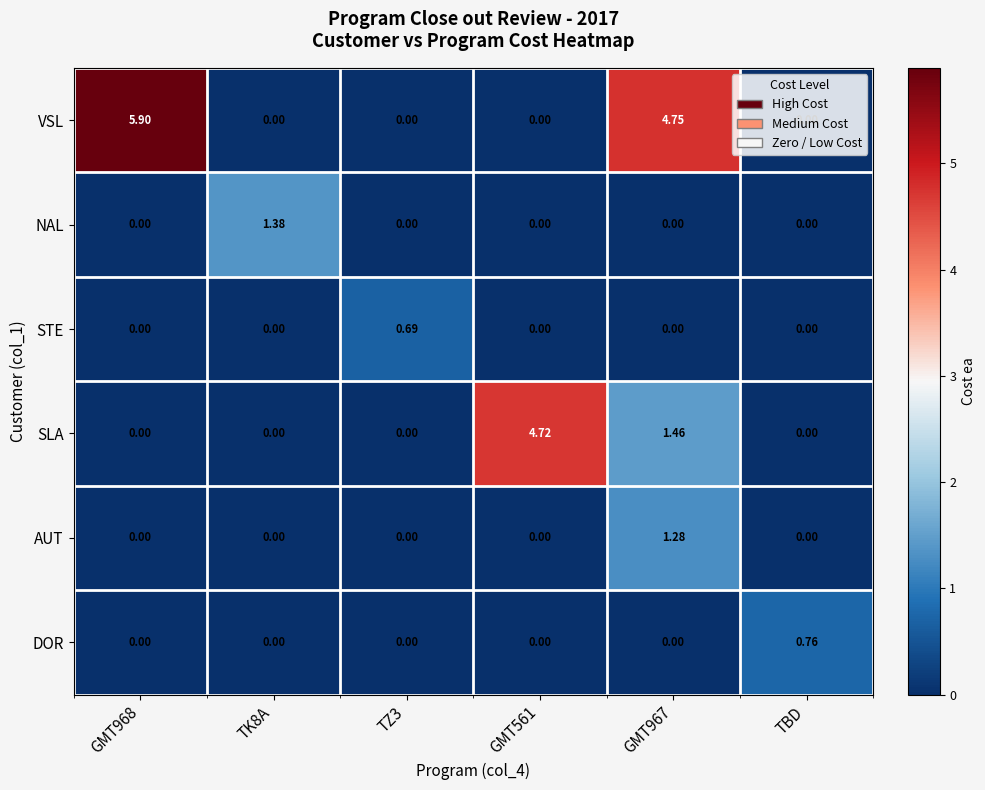

Between GMT967 and TBD, which series saw the biggest shift?

VSL